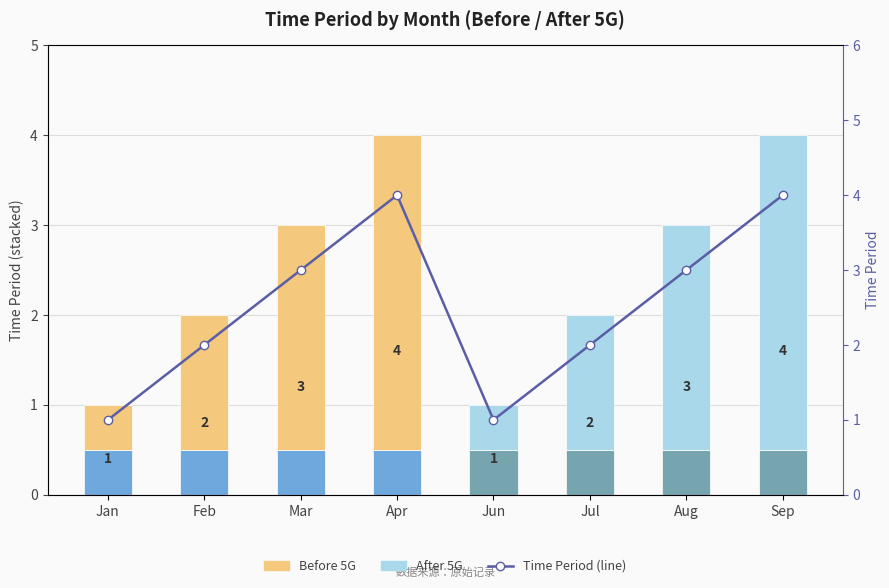

Rank the categories by value from highest to lowest.

Apr, Sep, Mar, Aug, Feb, Jul, Jan, Jun